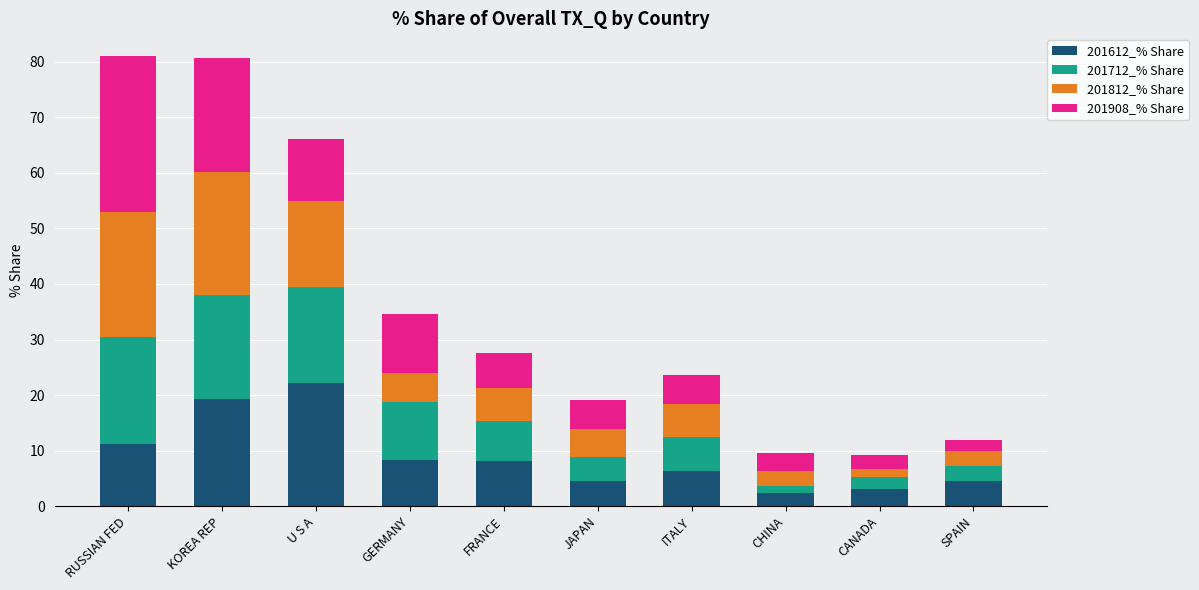

Which category has the highest value in the 201612_% Share series?

U S A